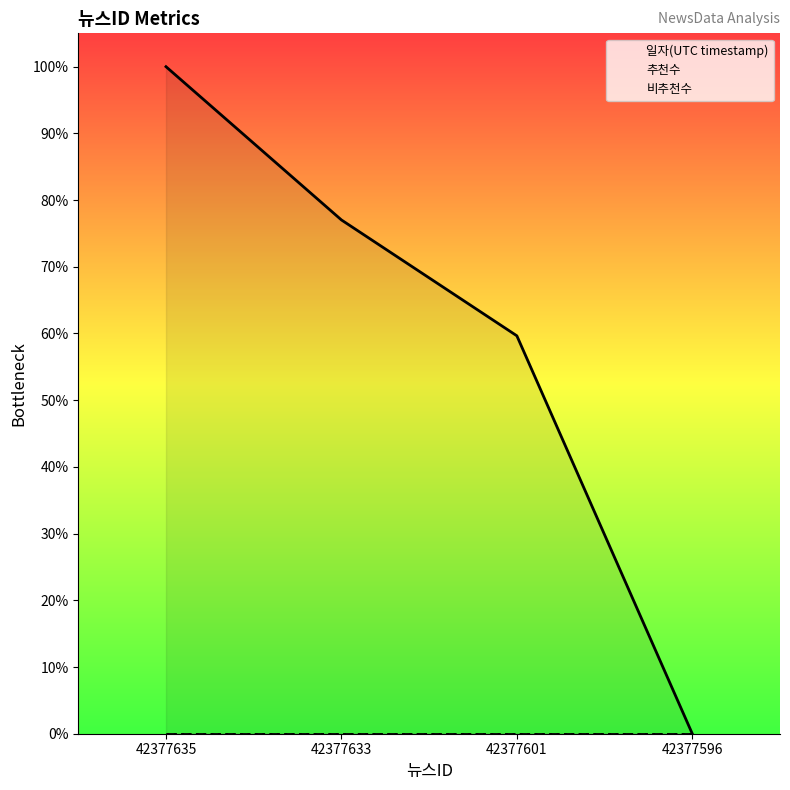

What are all the series names shown in the legend?

일자(UTC timestamp), 추천수, 비추천수